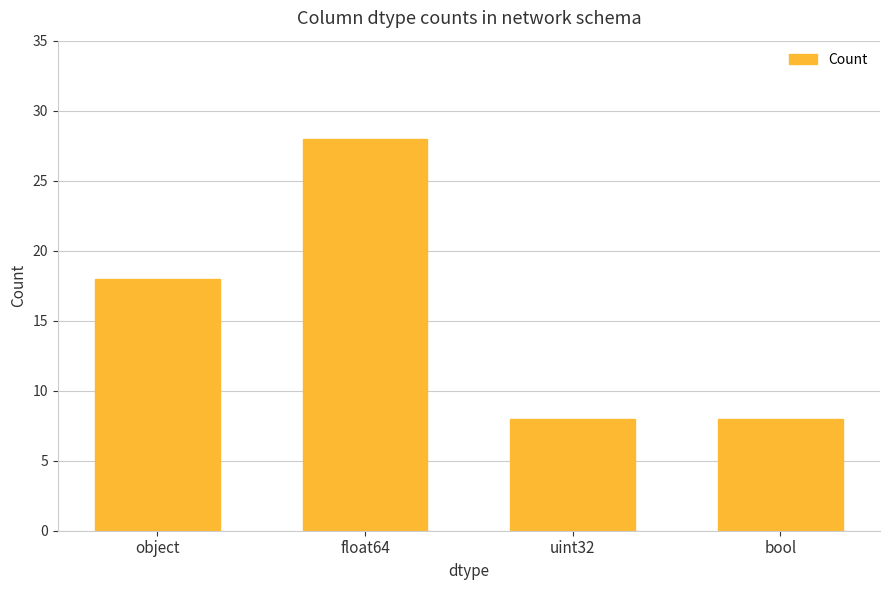

The value at bool is 8. True or false?

True